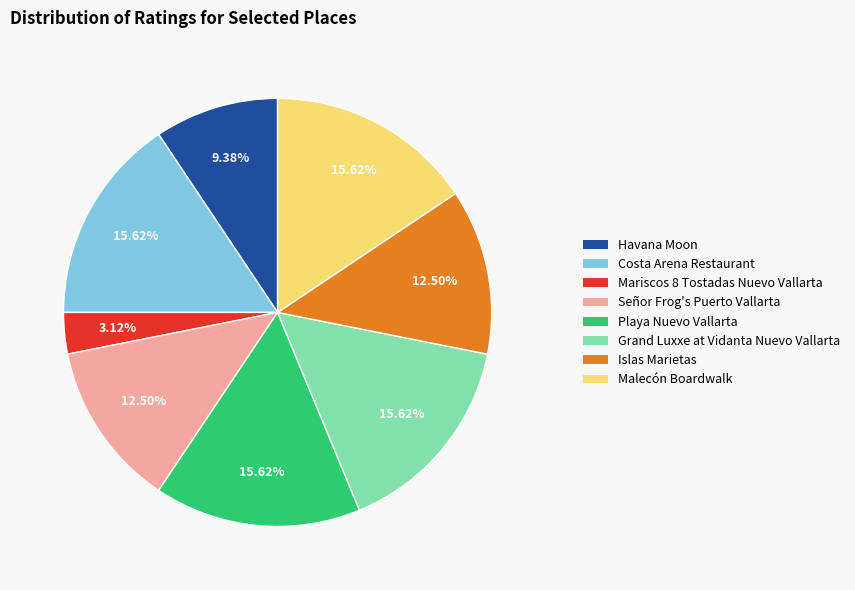

What portion of the pie excludes Mariscos 8 Tostadas Nuevo Vallarta?

96.9%